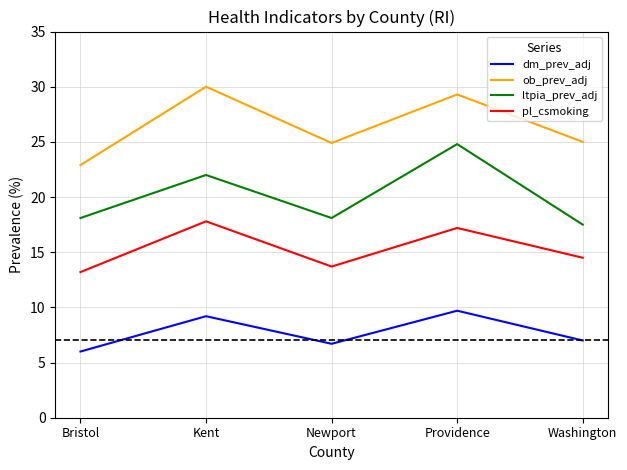

What value does the dm_prev_adj series have at Washington?

7.0